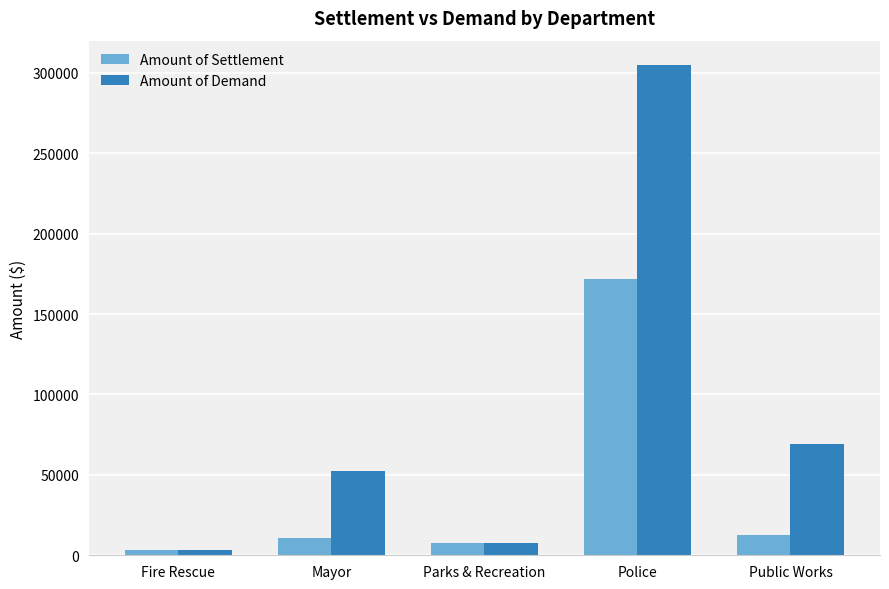

How many bars are there in each group?

2